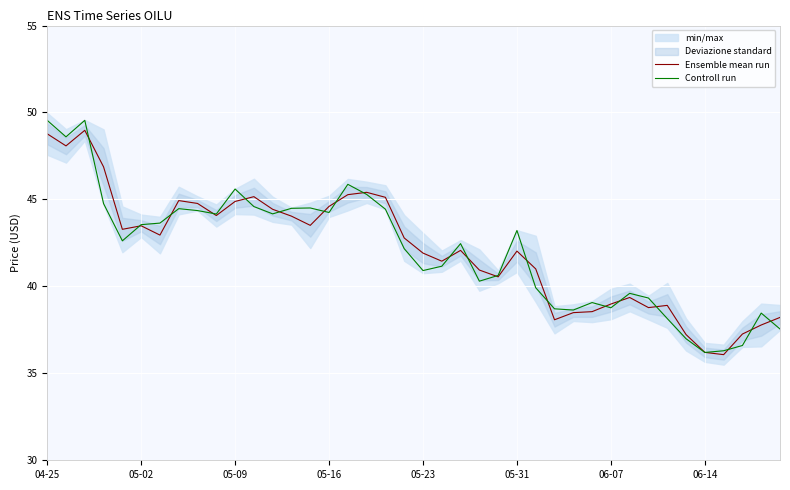

After their last crossing, which series has the higher values: Controll run or Ensemble mean run?

Ensemble mean run